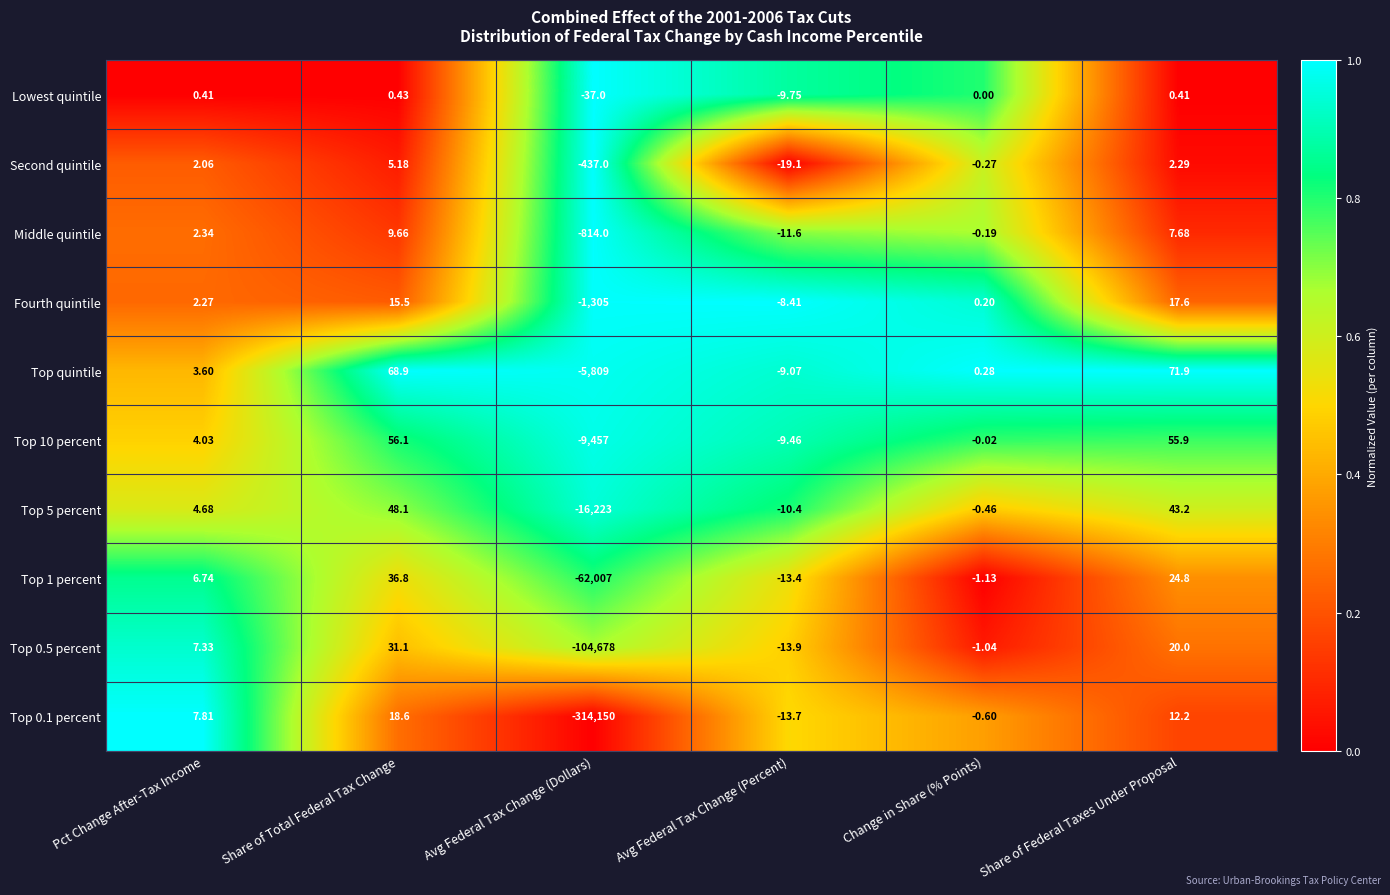

Where does the Top 1 percent series first go above 6?

Pct Change After-Tax Income